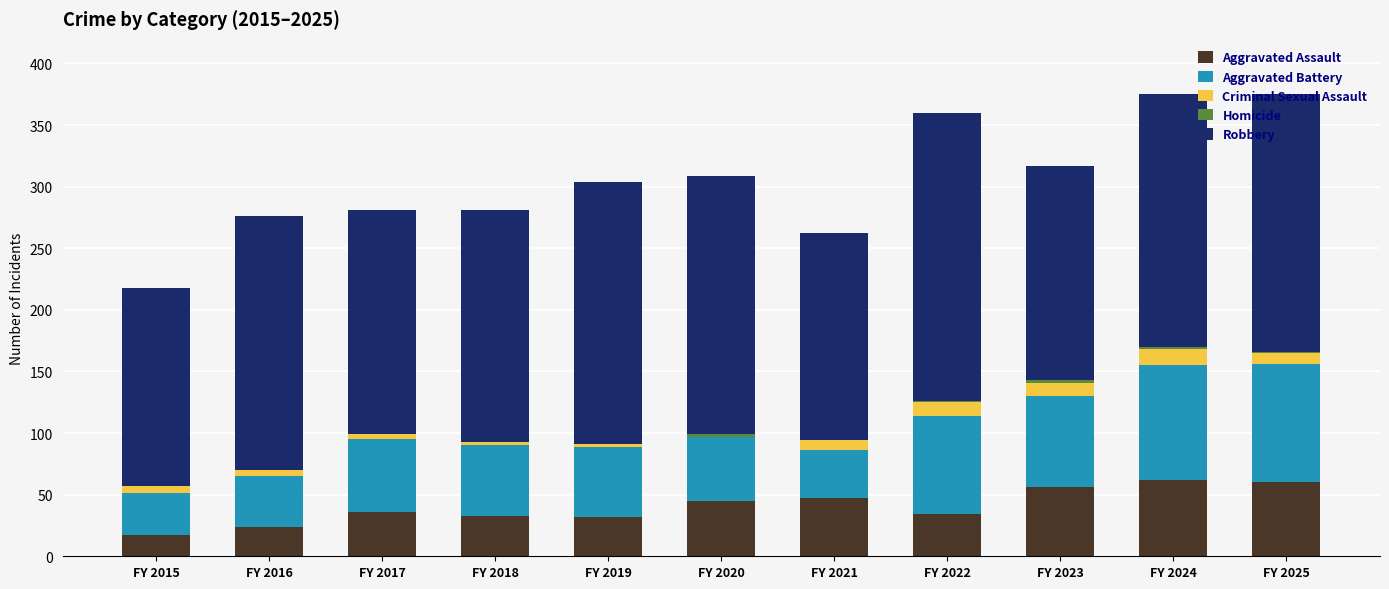

The value of Aggravated Assault at FY 2021 is 77. True or false?

False